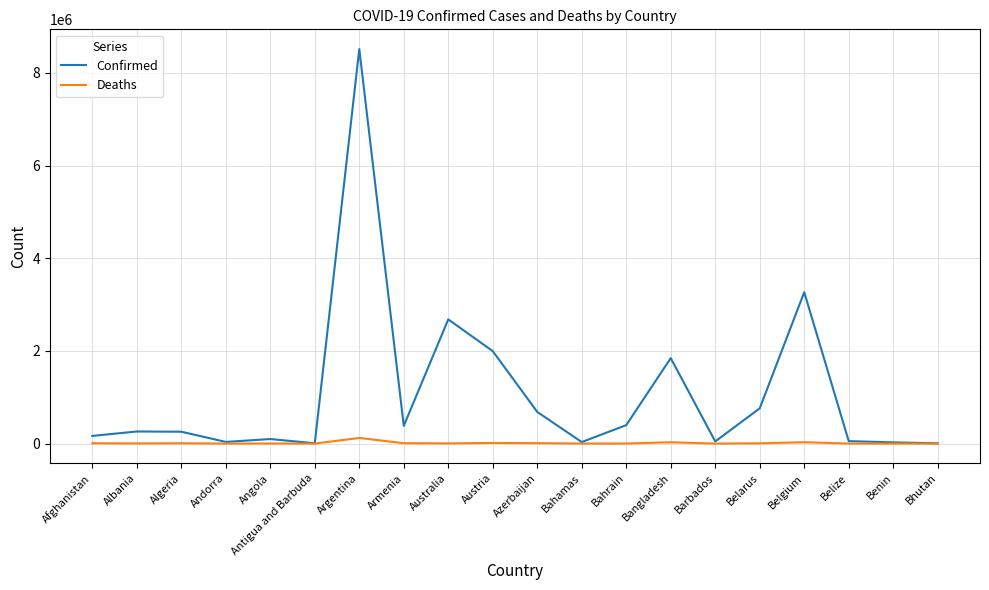

Which series has the largest range (max minus min)?

Confirmed